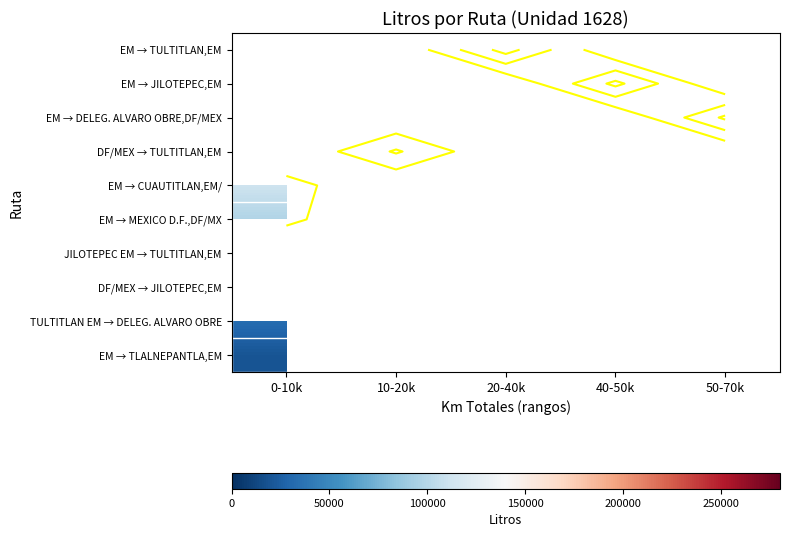

List the series in order of their peak value, highest first.

EM → TULTITLAN,EM, EM → JILOTEPEC,EM, EM → DELEG. ALVARO OBRE,DF/MEX, DF/MEX → TULTITLAN,EM, EM → CUAUTITLAN,EM/, EM → MEXICO D.F.,DF/MX, JILOTEPEC EM → TULTITLAN,EM, DF/MEX → JILOTEPEC,EM, TULTITLAN EM → DELEG. ALVARO OBRE, EM → TLALNEPANTLA,EM